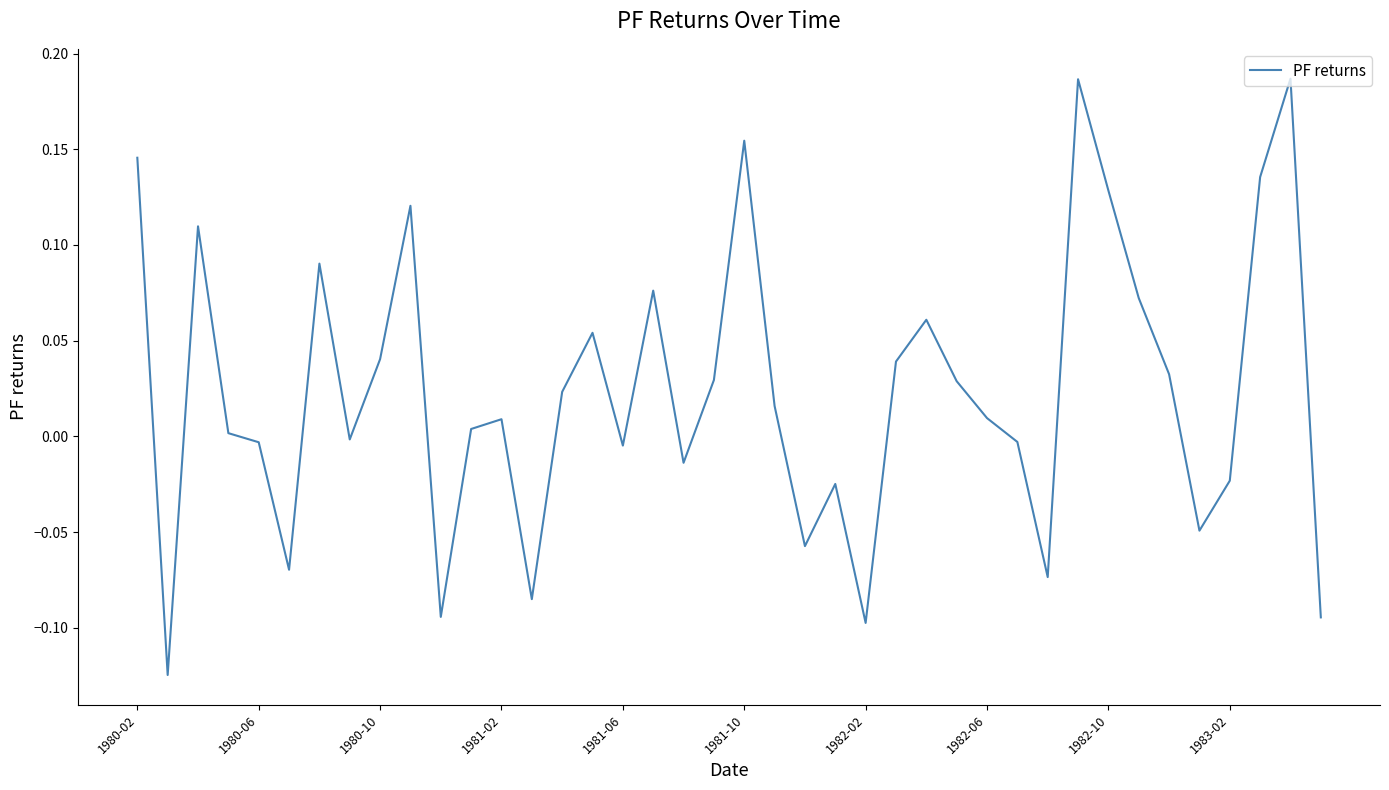

What is the difference between the maximum and minimum values?

0.3